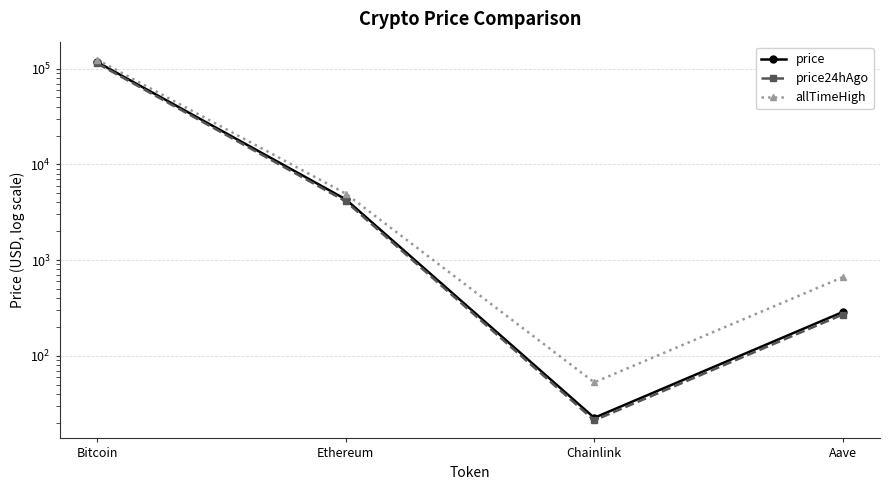

True or false: price24hAgo has more than 1 points higher than both neighbors.

False